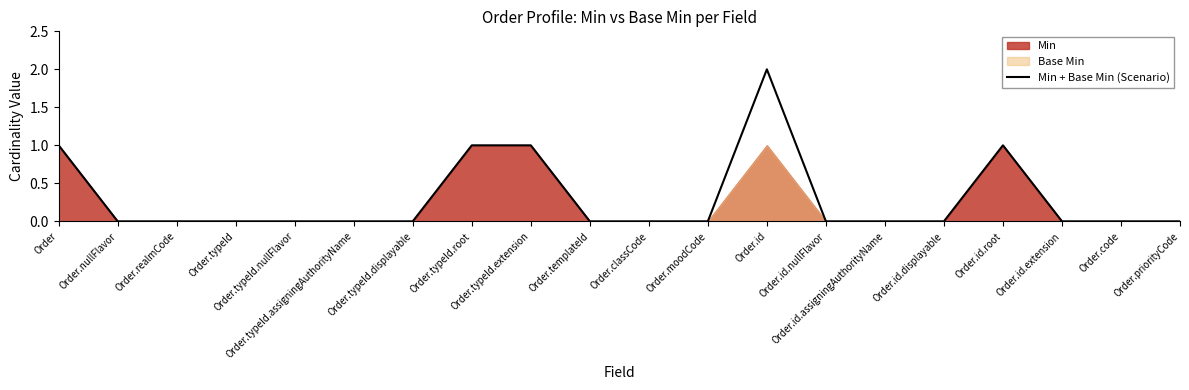

The chart shows a value of 1 at Order.moodCode. True or false?

False